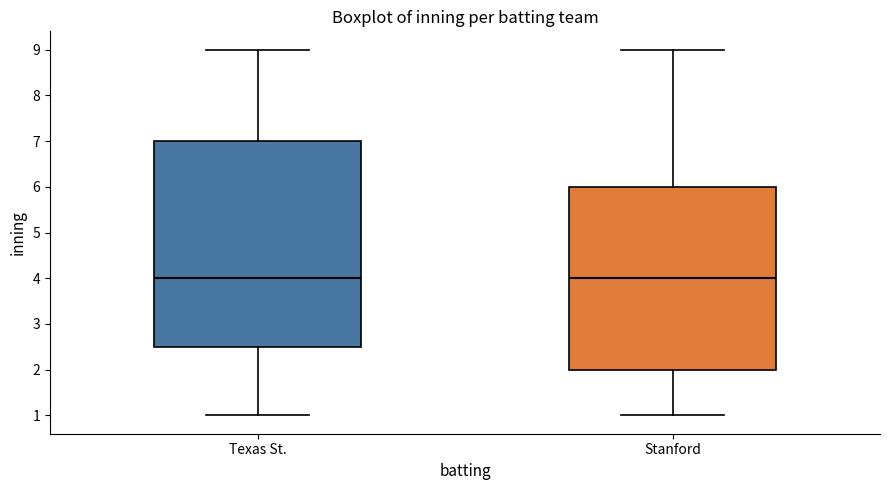

Reading left to right, read every box against the y-axis: the position of its median line, the range the box covers, and the ends of its whiskers. The values are not printed on the chart, so give them approximately, as read against the axis.

Texas St.: median 4.0, box 2.5 to 7.0, whiskers 1.0 to 9.0
Stanford: median 4.0, box 2.0 to 6.0, whiskers 1.0 to 9.0